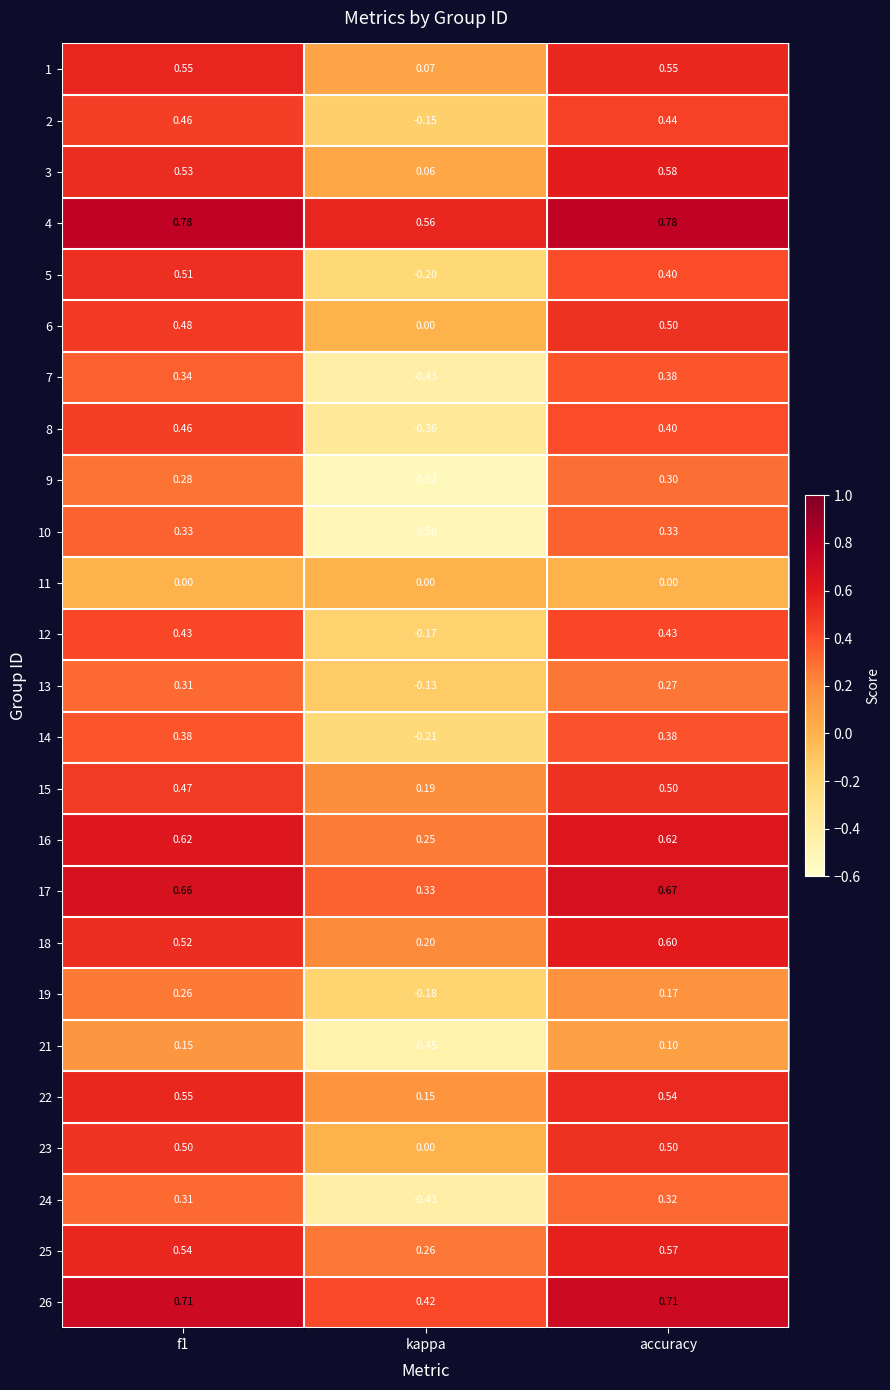

At which label does 26 reach its minimum?

kappa